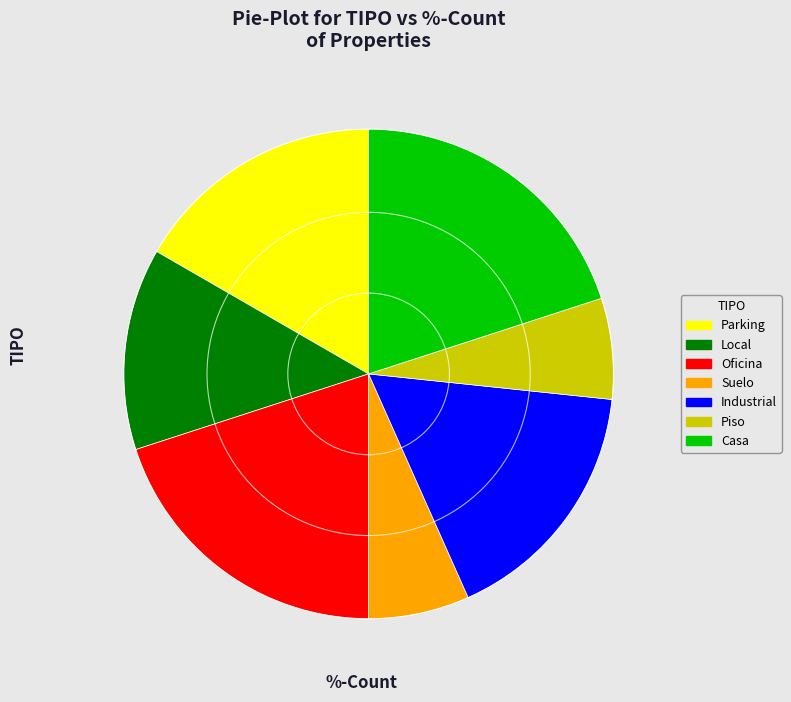

Is there a majority slice in this chart?

No